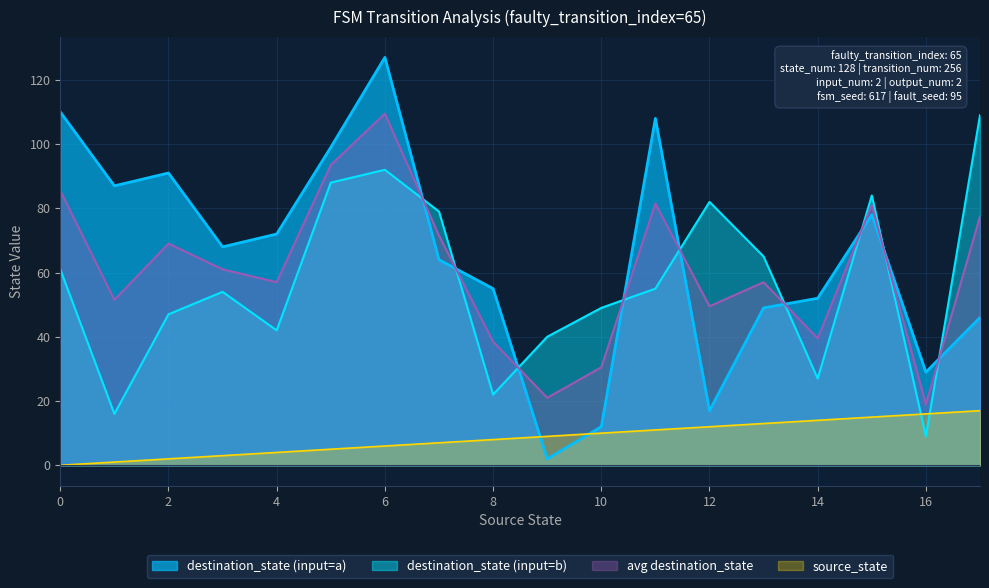

At which category does destination_state reach its first local peak?

2